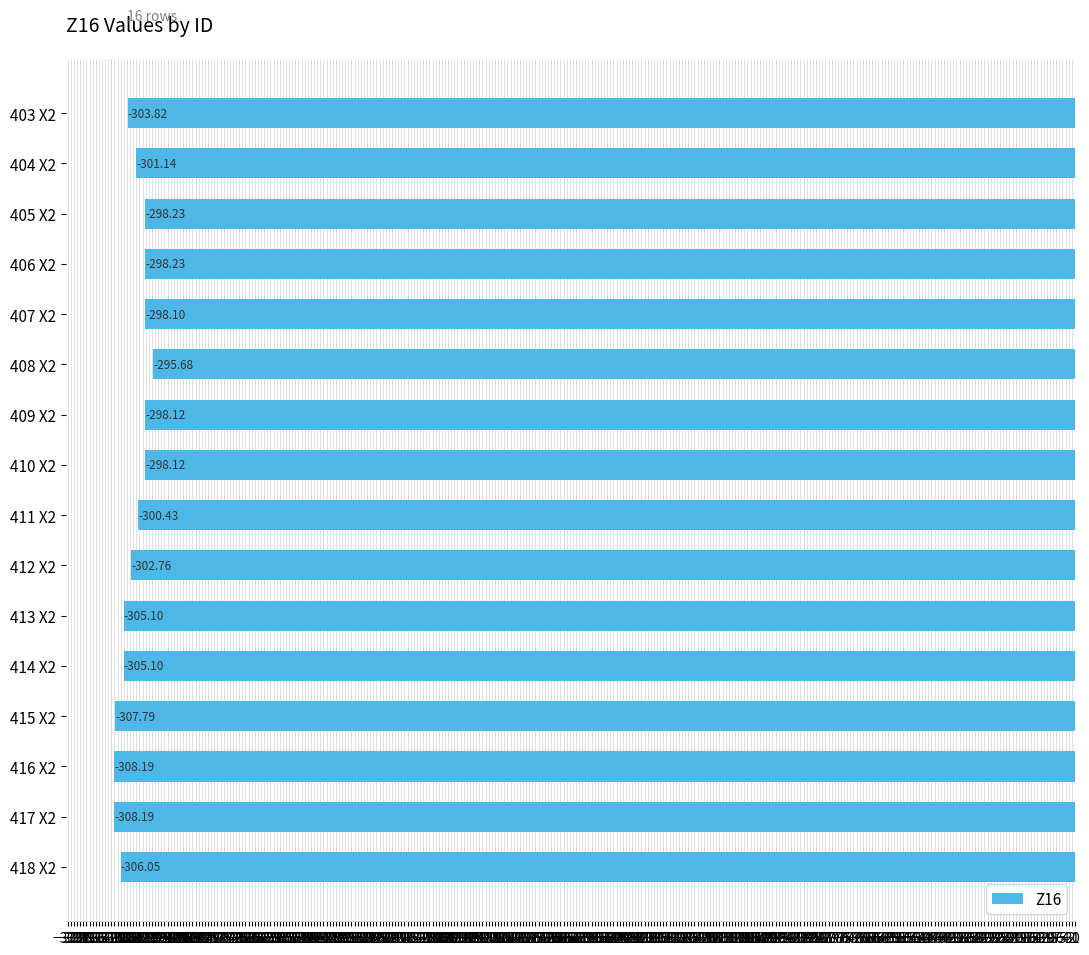

What is the average value?

-302.2